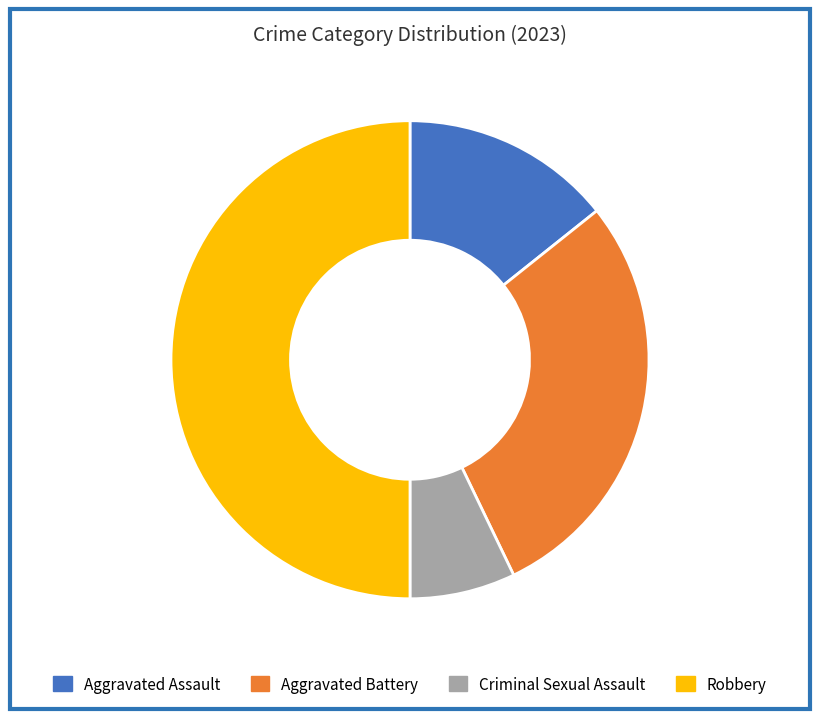

Is Aggravated Assault the majority of the pie?

No